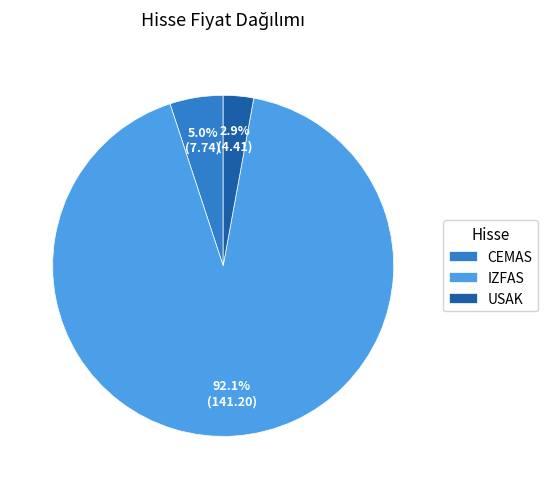

Which slice is the smallest?

USAK